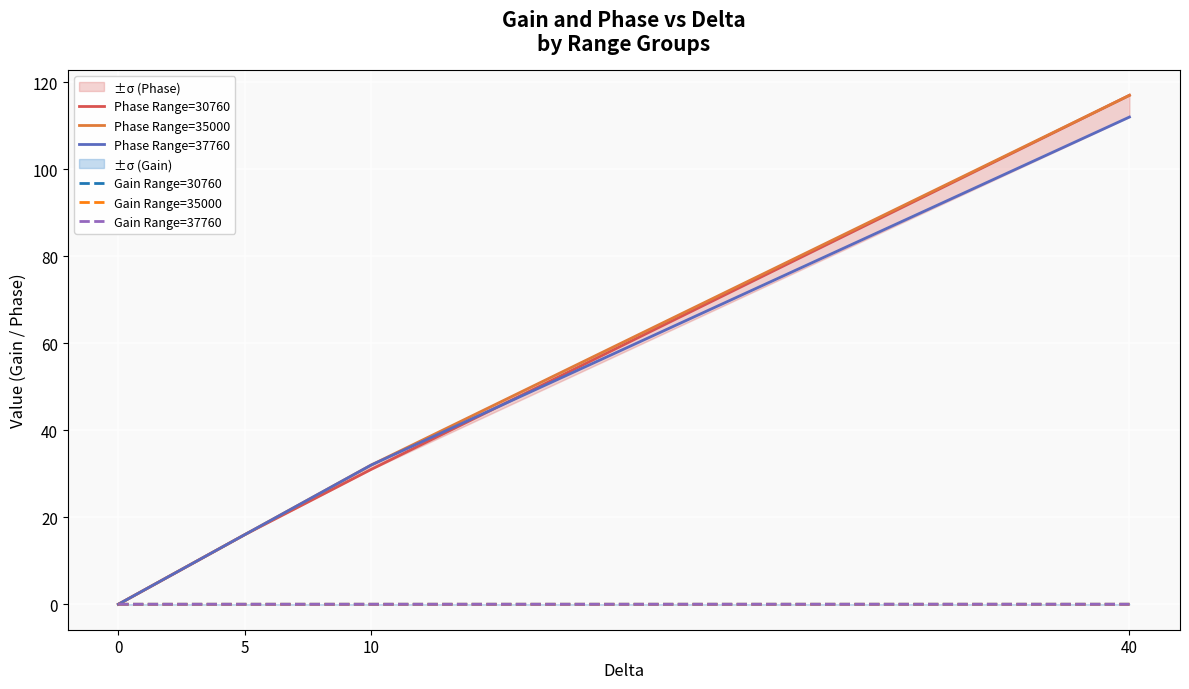

Which series changed the most between 0 and 40?

Phase Range=30760